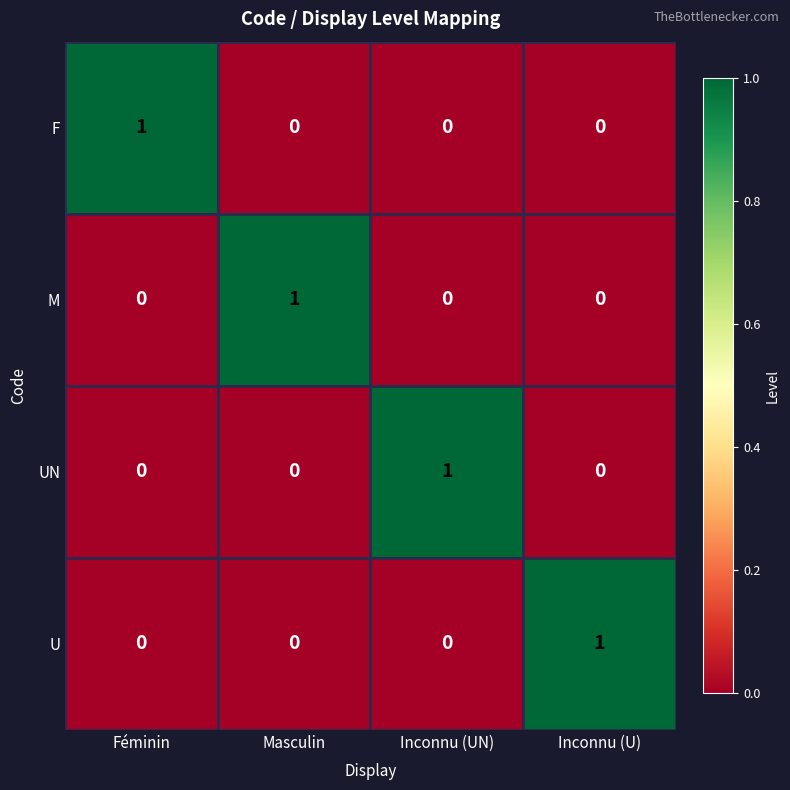

The value of F at Inconnu (UN) is 1. True or false?

False